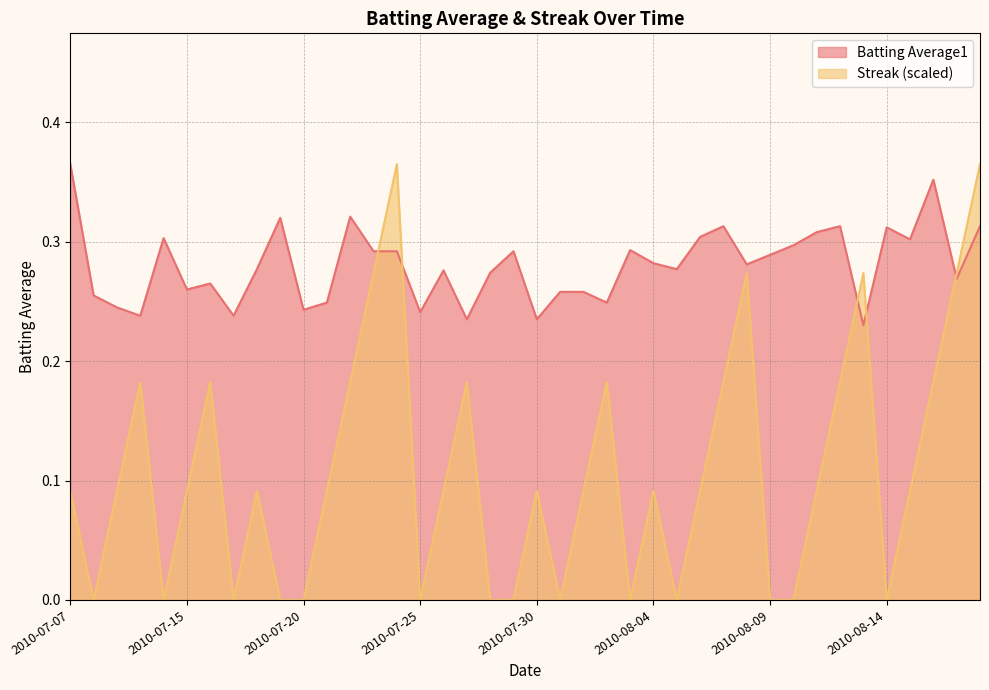

List the series in order of their overall mean, highest first.

Batting Average1, Streak